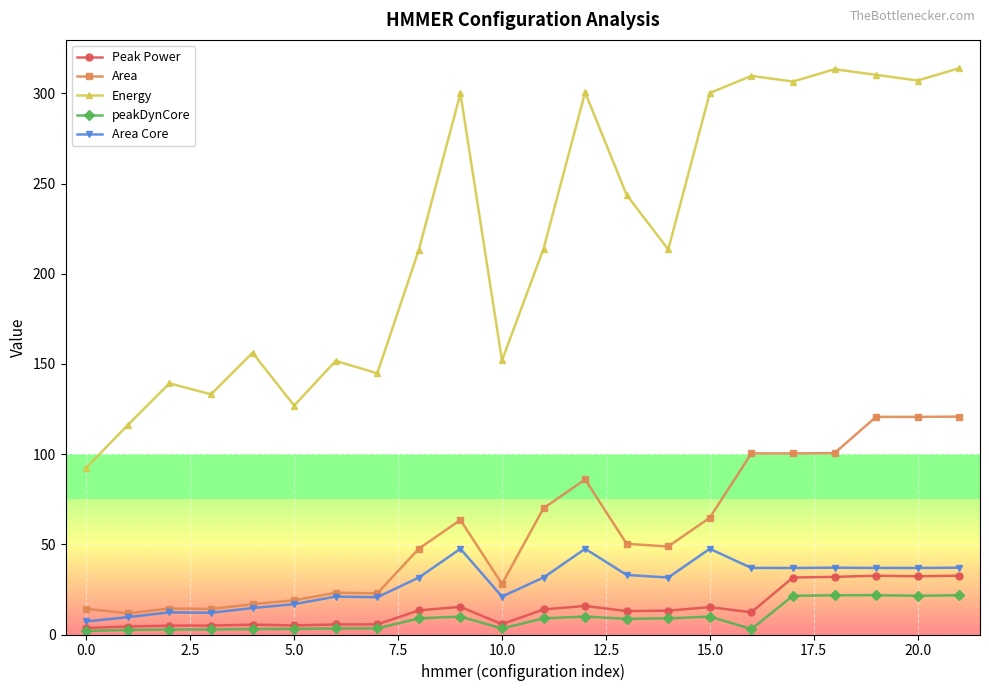

True or false: Area and Peak Power intersect in this chart.

False